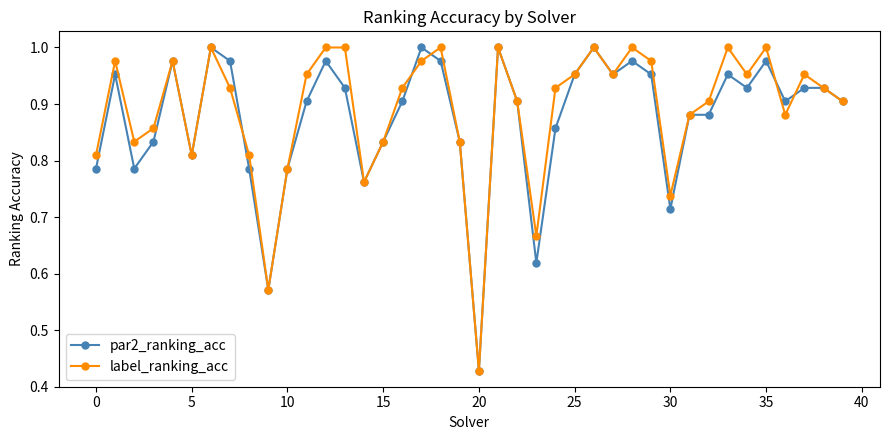

True or false: par2_ranking_acc has more than 0 points higher than both neighbors.

True